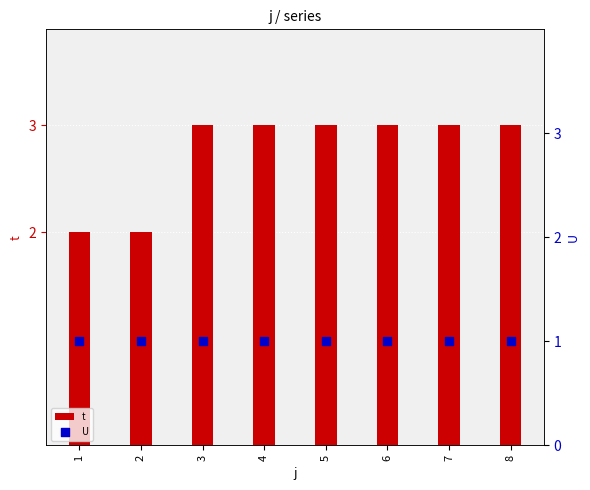

Which series has the largest Y range (max minus min)?

t